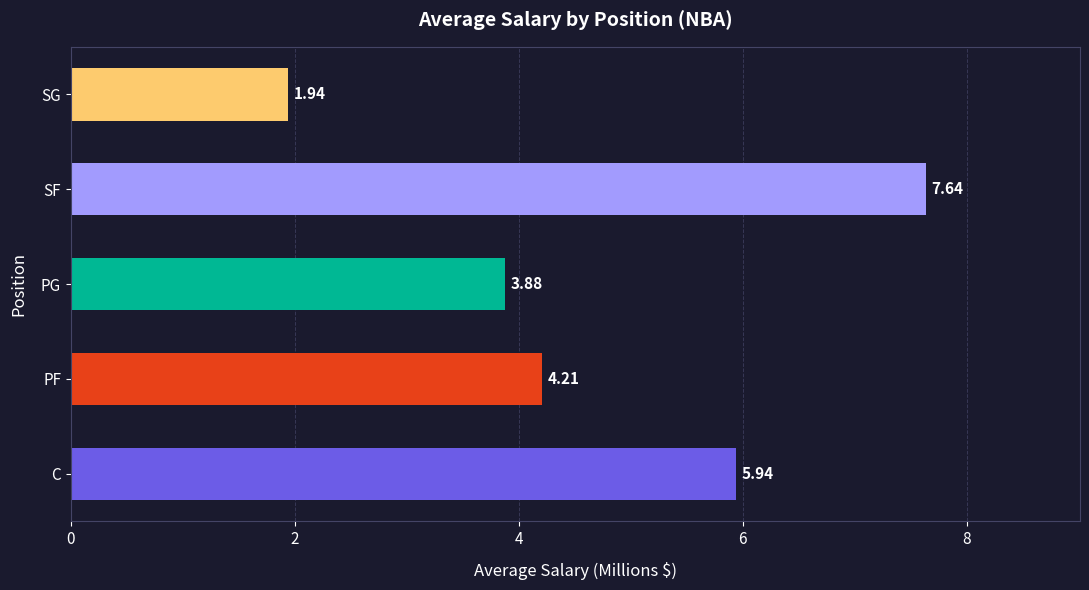

Rank the categories by value from lowest to highest.

SG, PG, PF, C, SF